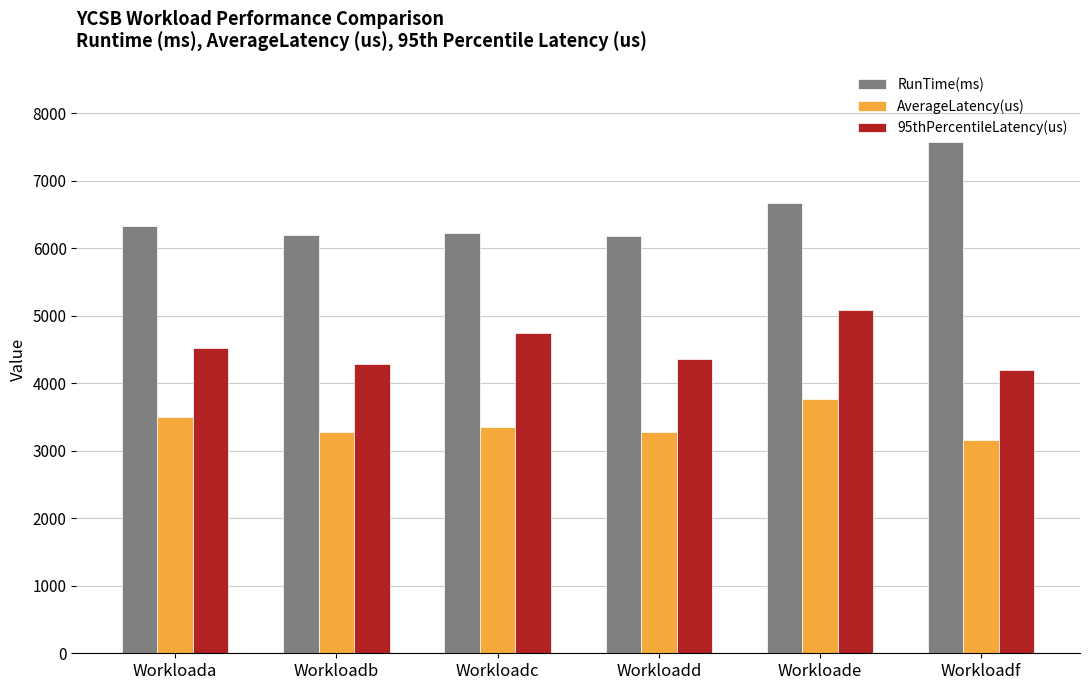

What is the average value of the RunTime(ms) series?

6534.3